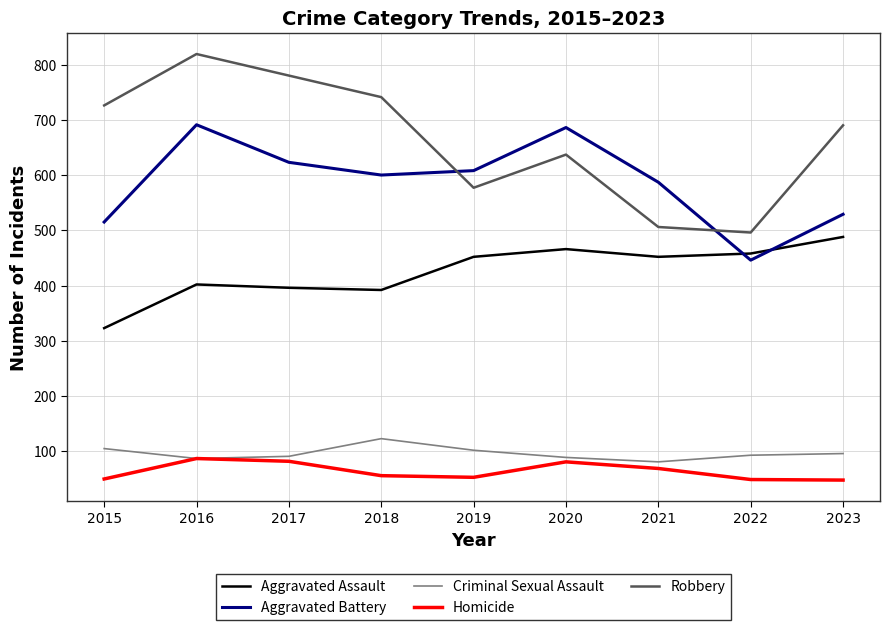

Where does the Robbery series first go above 690?

2015